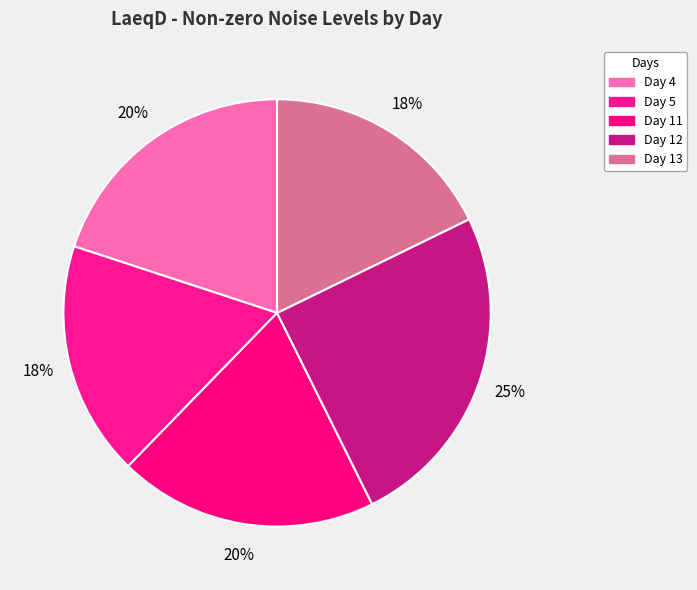

Count the number of slices in the pie.

5